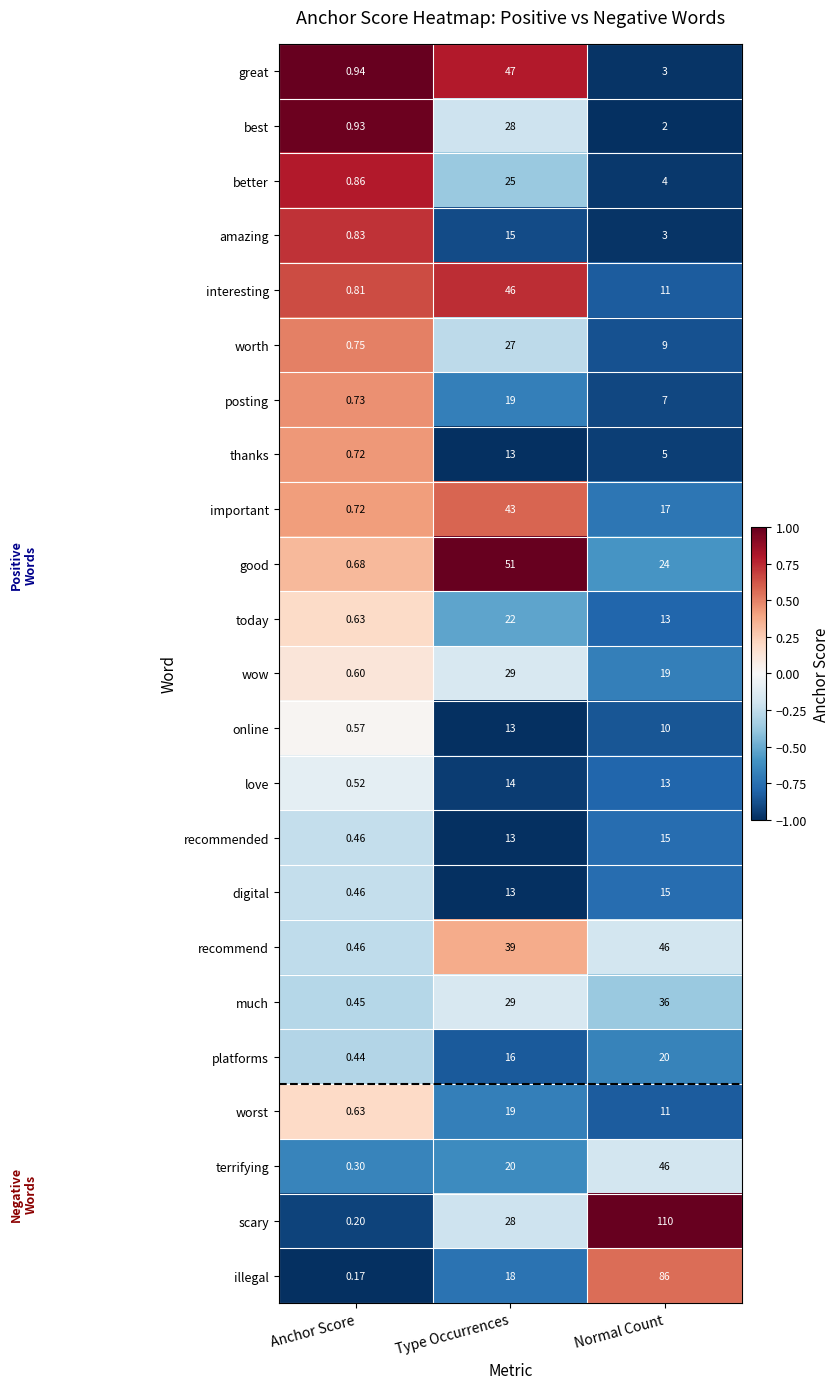

List the labels in order of recommended value, largest first.

Normal Count, Type Occurrences, Anchor Score